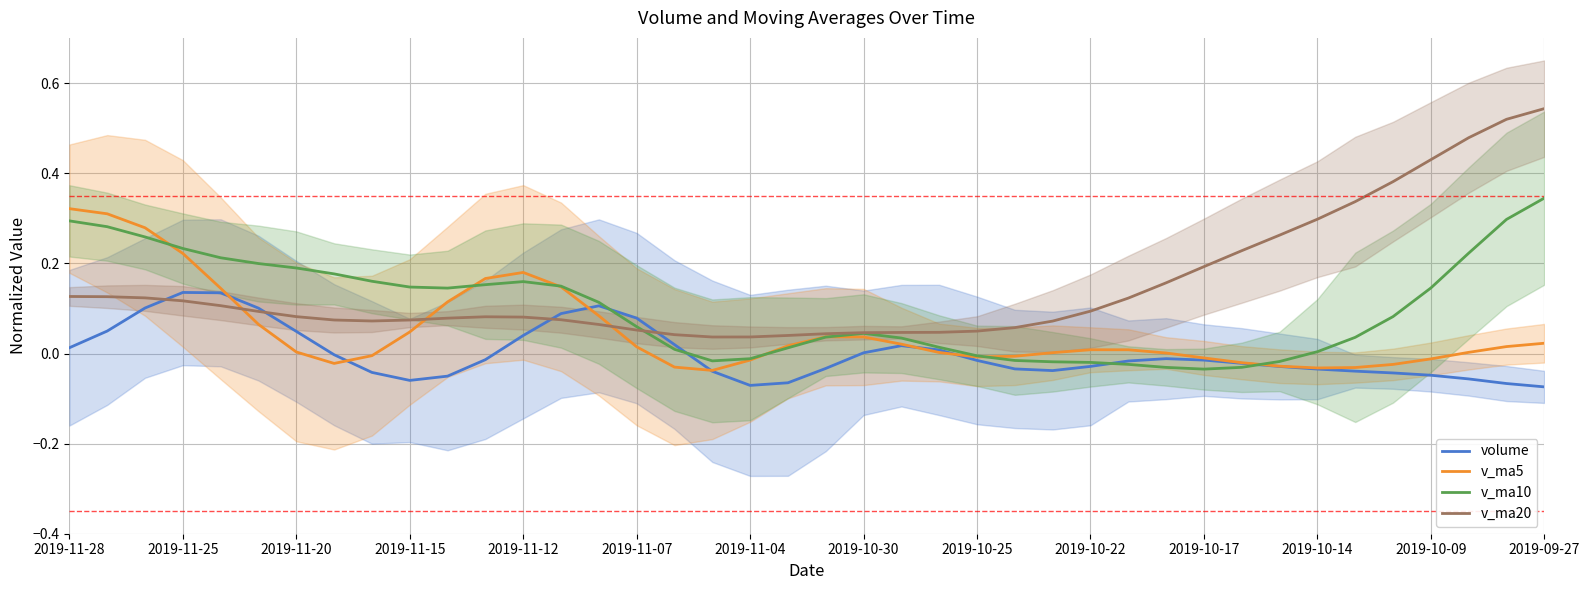

Which series has the largest range (max minus min)?

v_ma20